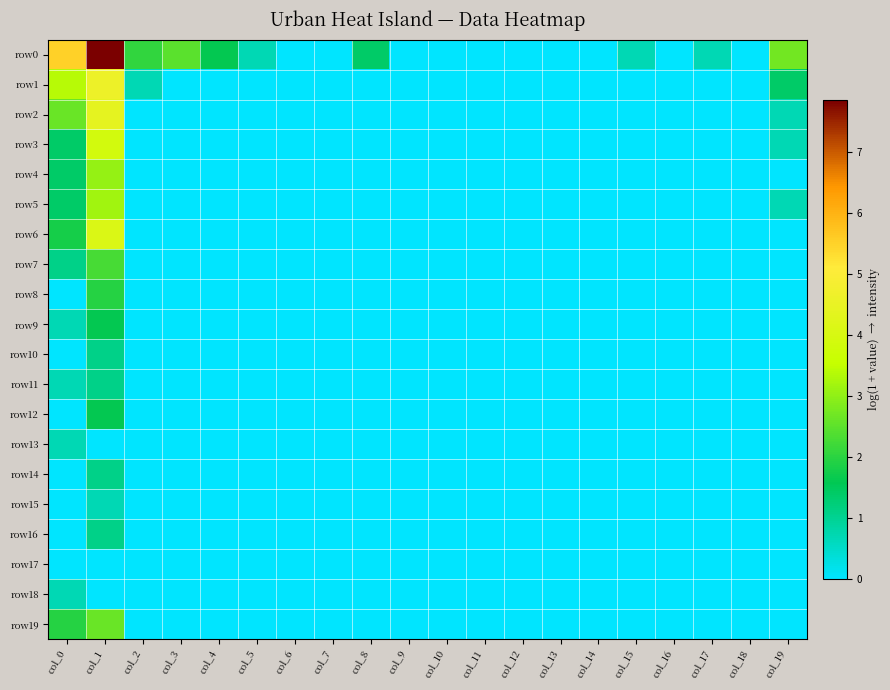

What is the greatest value displayed?

7.9